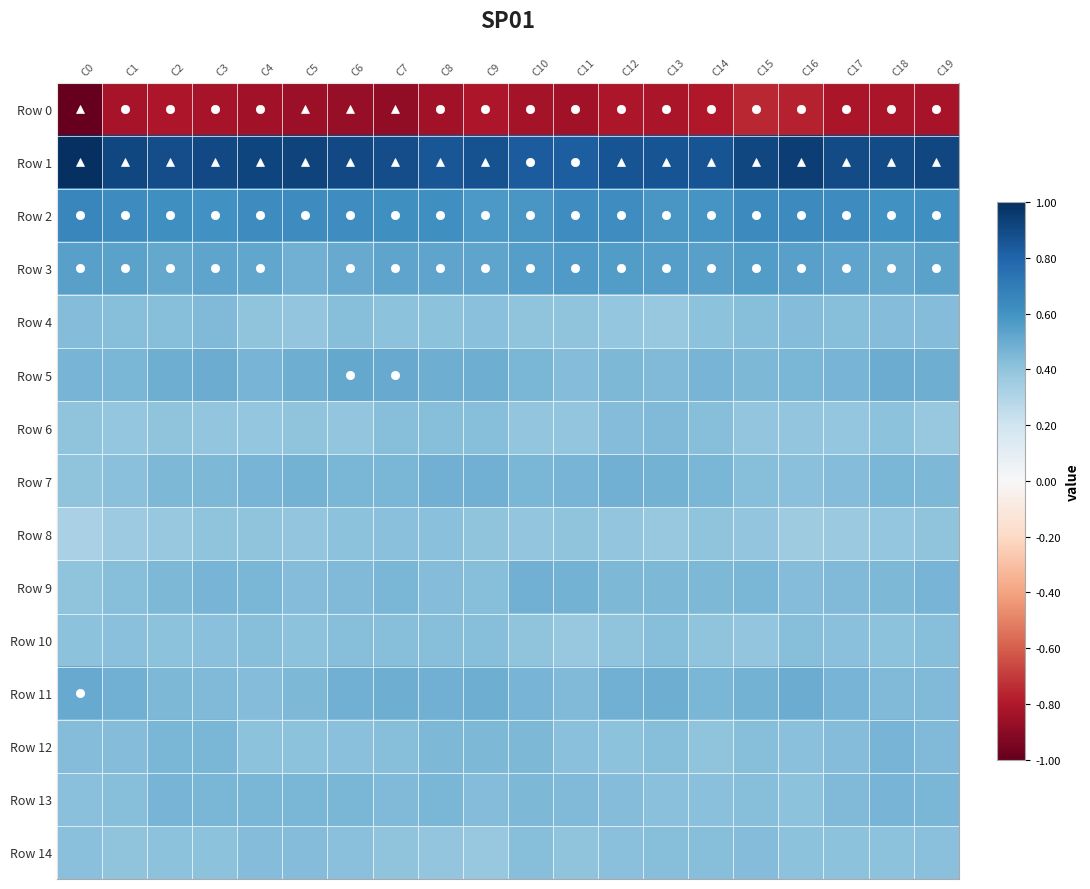

Count the number of data series in this chart.

15